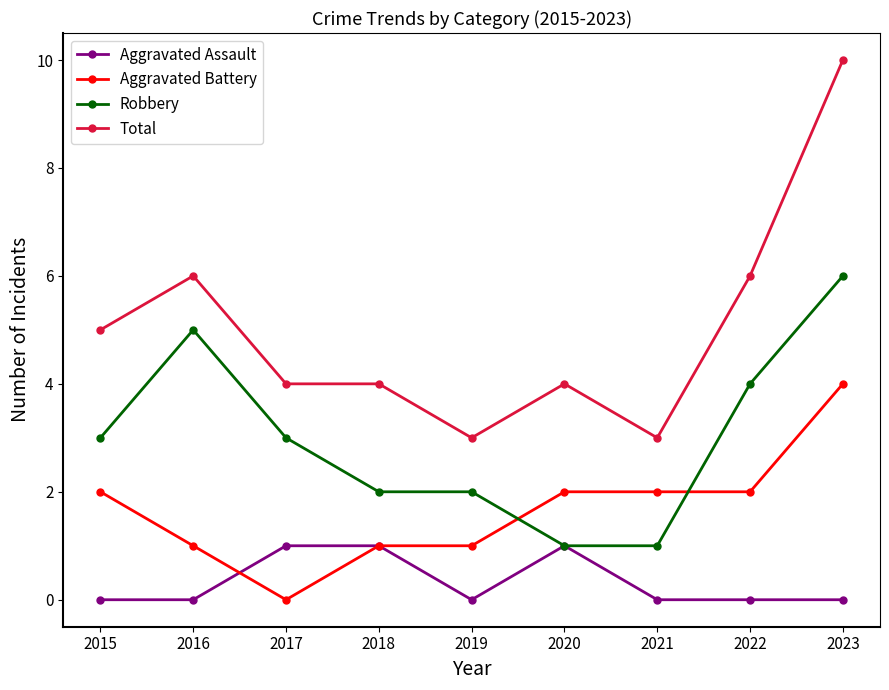

The Aggravated Battery series shows 2 at 2021. True or false?

True